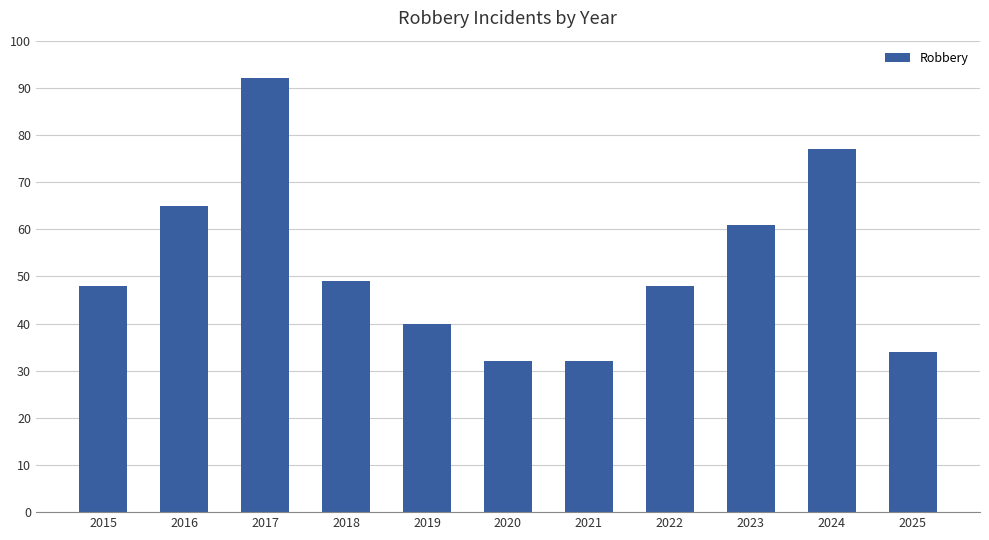

Is it true that the value at 2024 is 112?

False